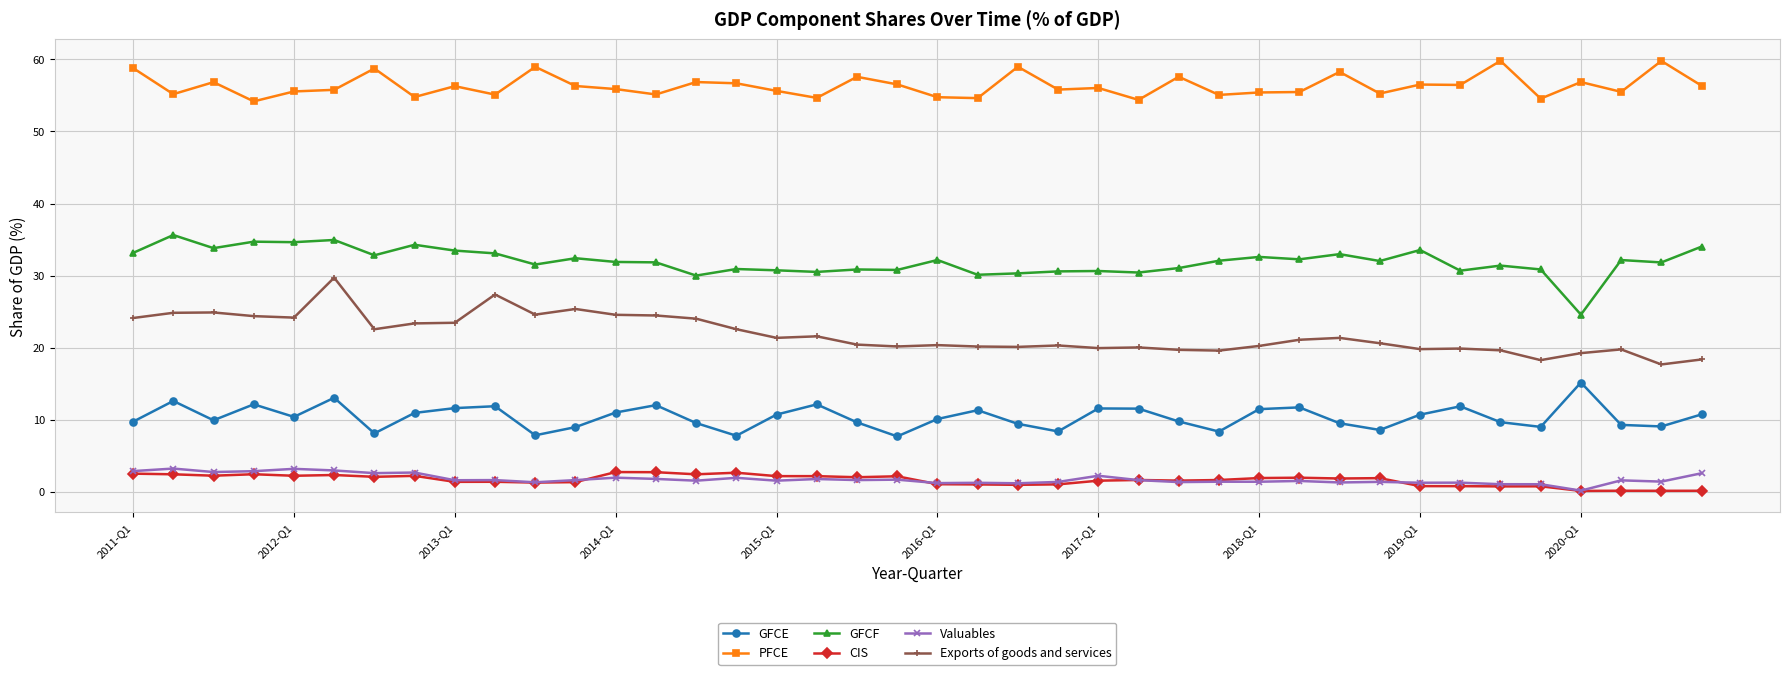

True or false: PFCE and CIS intersect in this chart.

False